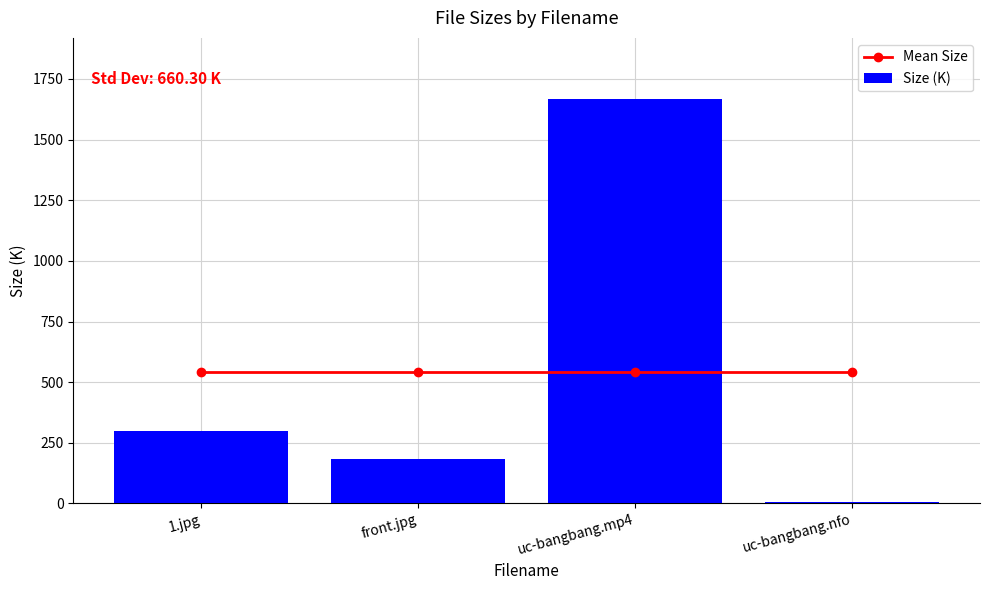

What is the label of the 3rd bar from the right?

front.jpg